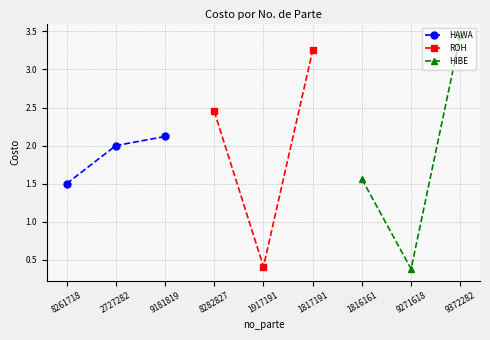

Rank the categories by HIBE value from highest to lowest.

9372282, 1816161, 9271618